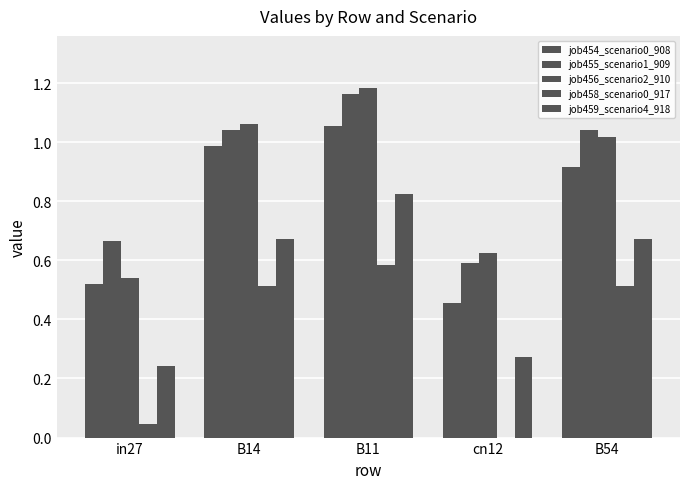

How many values in the job456_scenario2_910 series exceed 1?

3